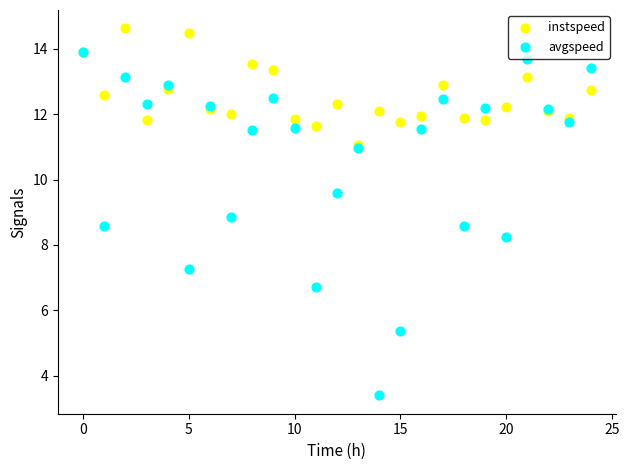

In the avgspeed series, what Y value is closest to 8?

8.2